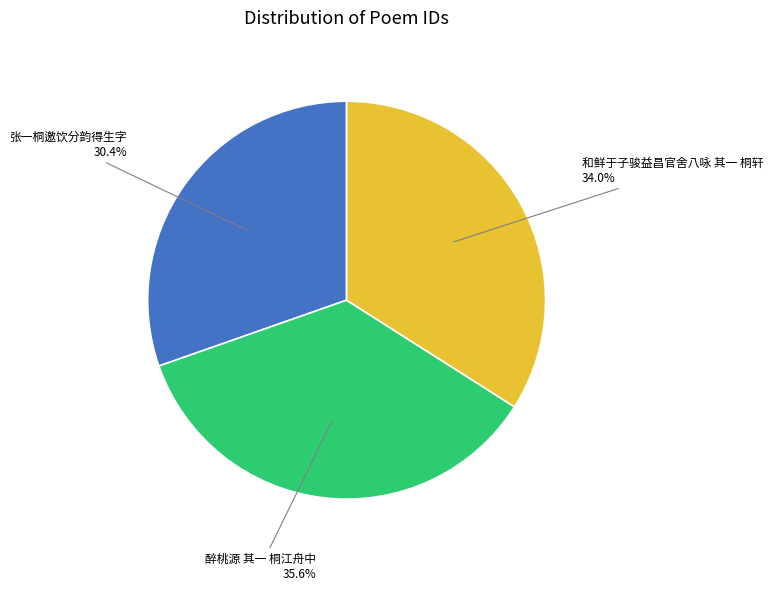

Does any single category account for the majority?

No